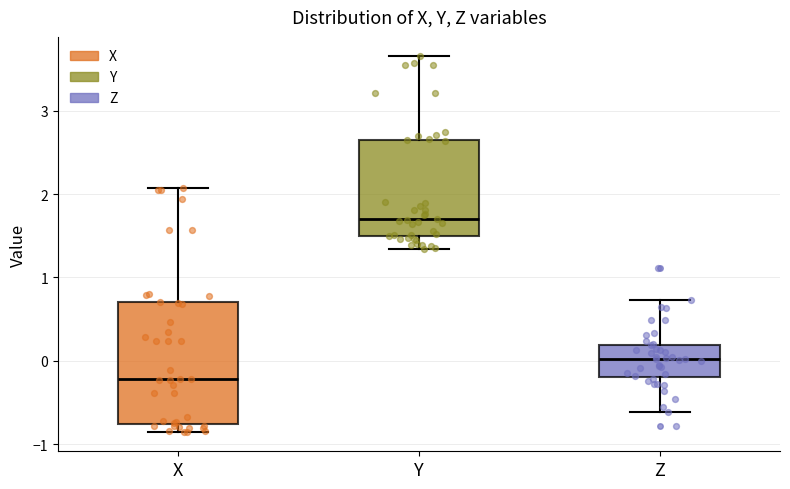

Reading left to right, transcribe this box plot: for each box, give where its median line is, the range the box spans, and where its two whiskers end, as read against the y-axis. The values are not printed on the chart, so give them approximately, as read against the axis.

X: median -0.2, box -0.8 to 0.7, whiskers -0.9 to 2.1
Y: median 1.7, box 1.5 to 2.7, whiskers 1.3 to 3.7
Z: median 0.0, box -0.2 to 0.2, whiskers -0.6 to 0.7